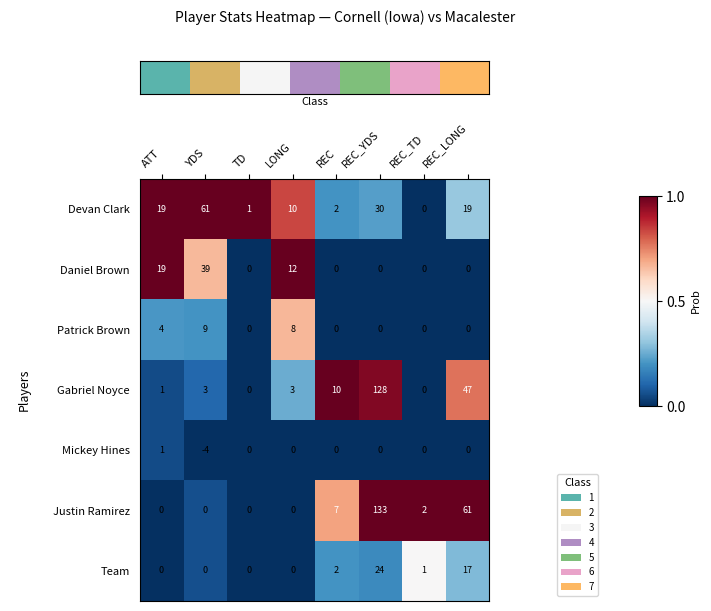

What is the difference between the second highest and minimum values in the Devan Clark series?

30